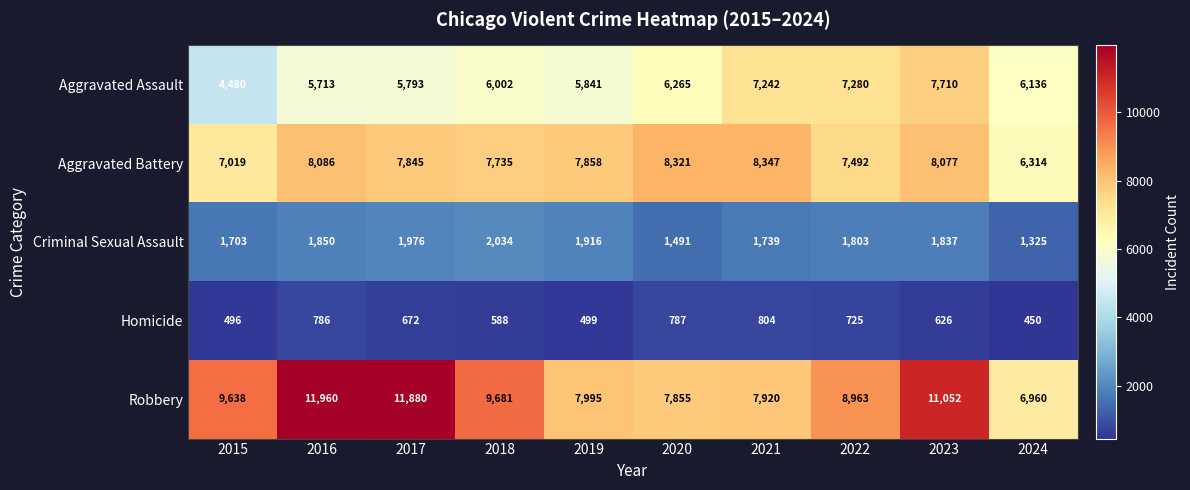

At which label does Aggravated Battery first exceed 7858?

2016